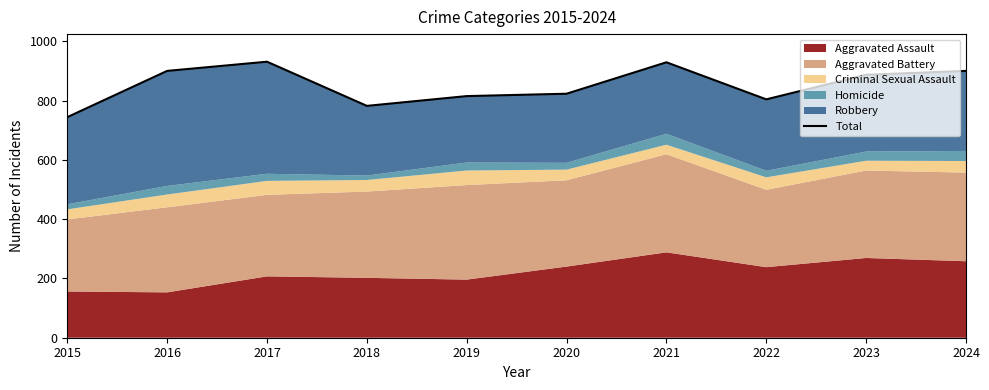

How many values are below 887?

5